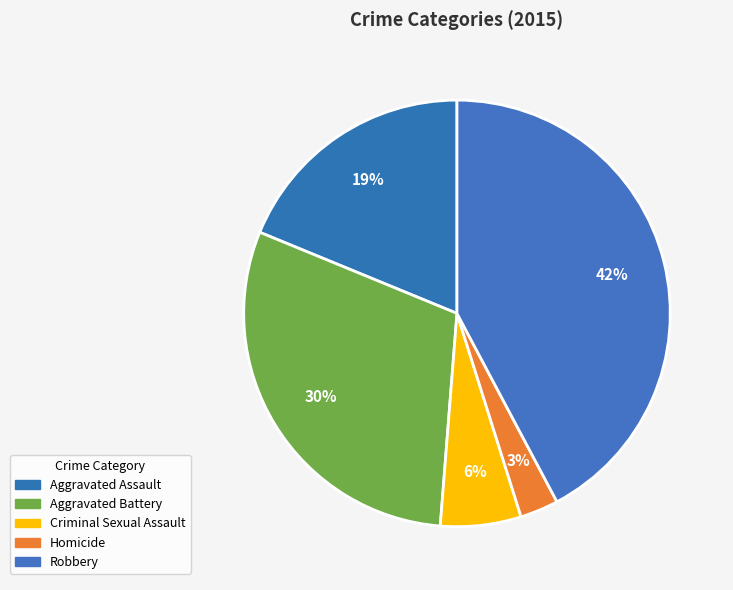

How many segments does this pie chart have?

5